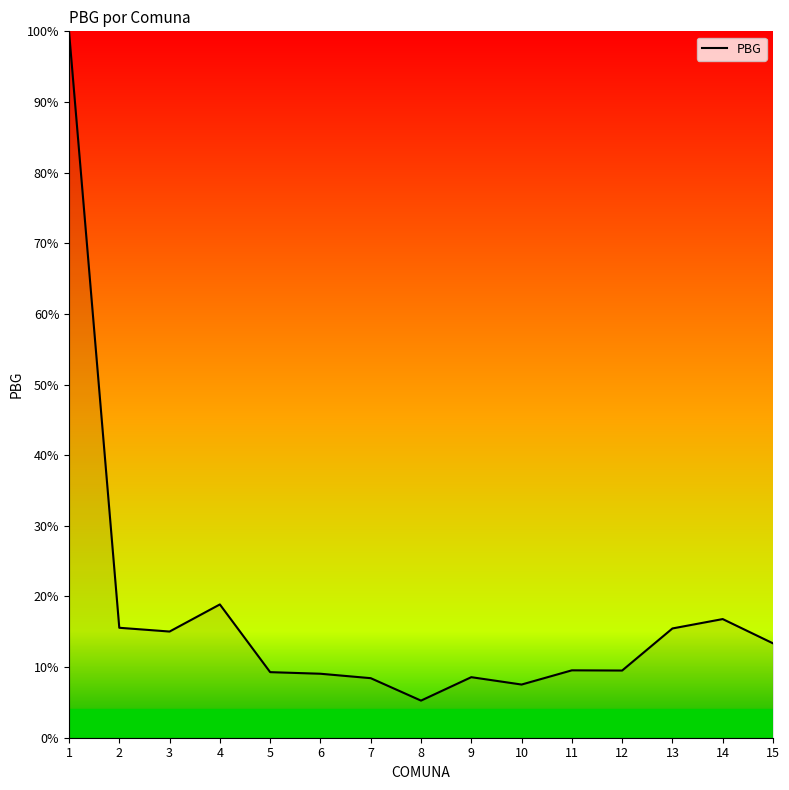

At which label is the value closest to 52?

4